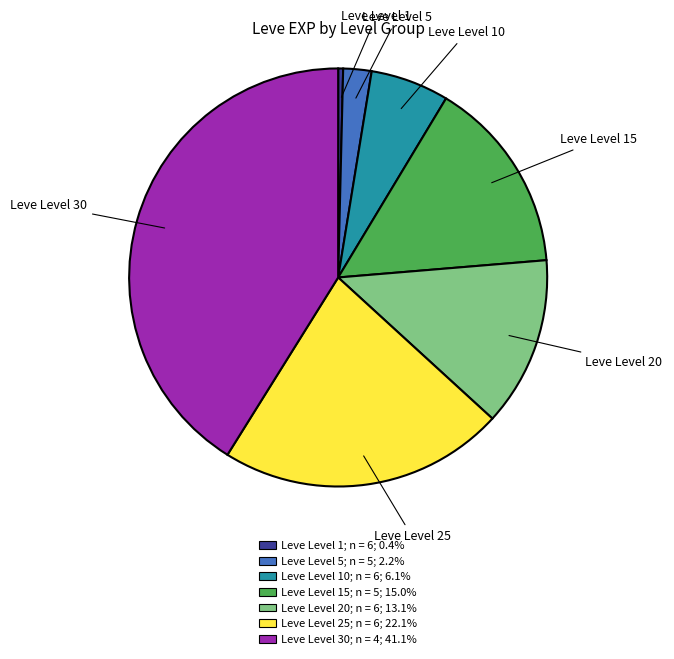

Is there any slice that represents more than half of the pie?

No